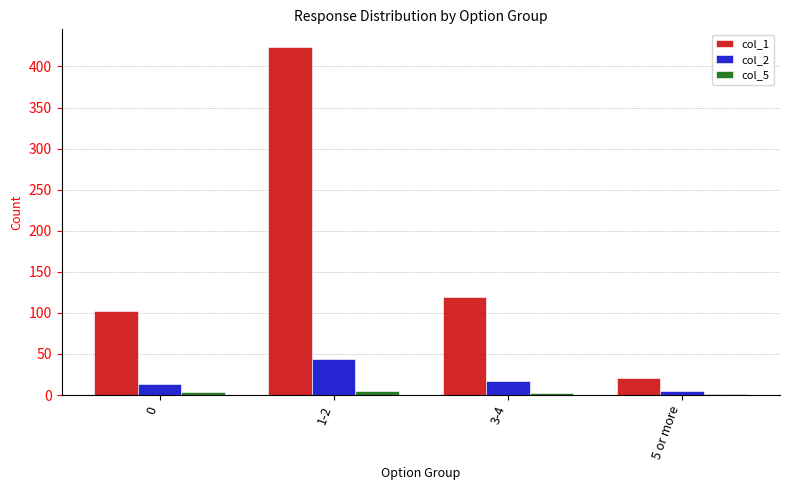

What is the difference between the col_1 values at 5 or more and 0?

81